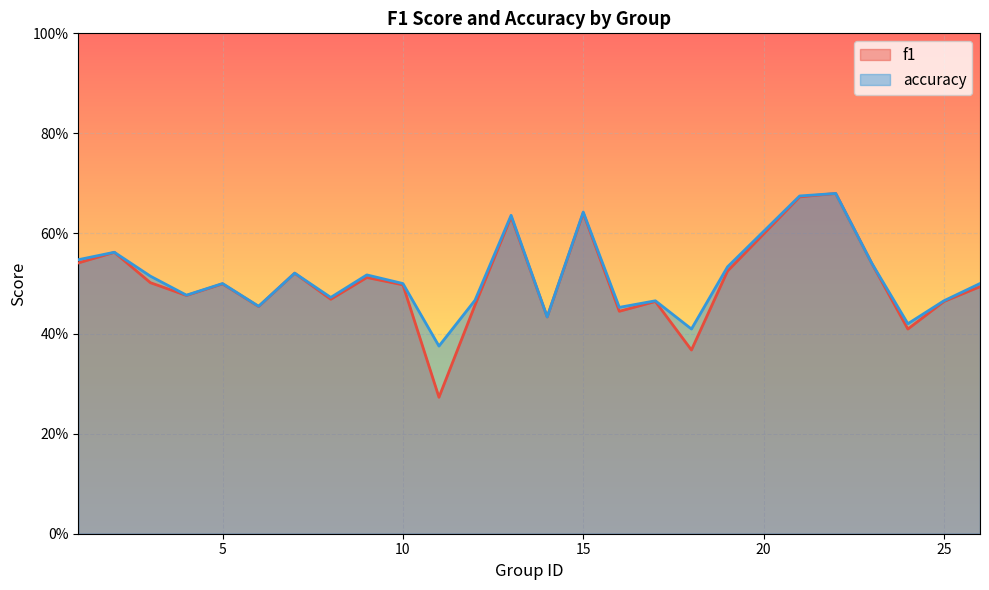

What is the total value across all series at 12?

0.9